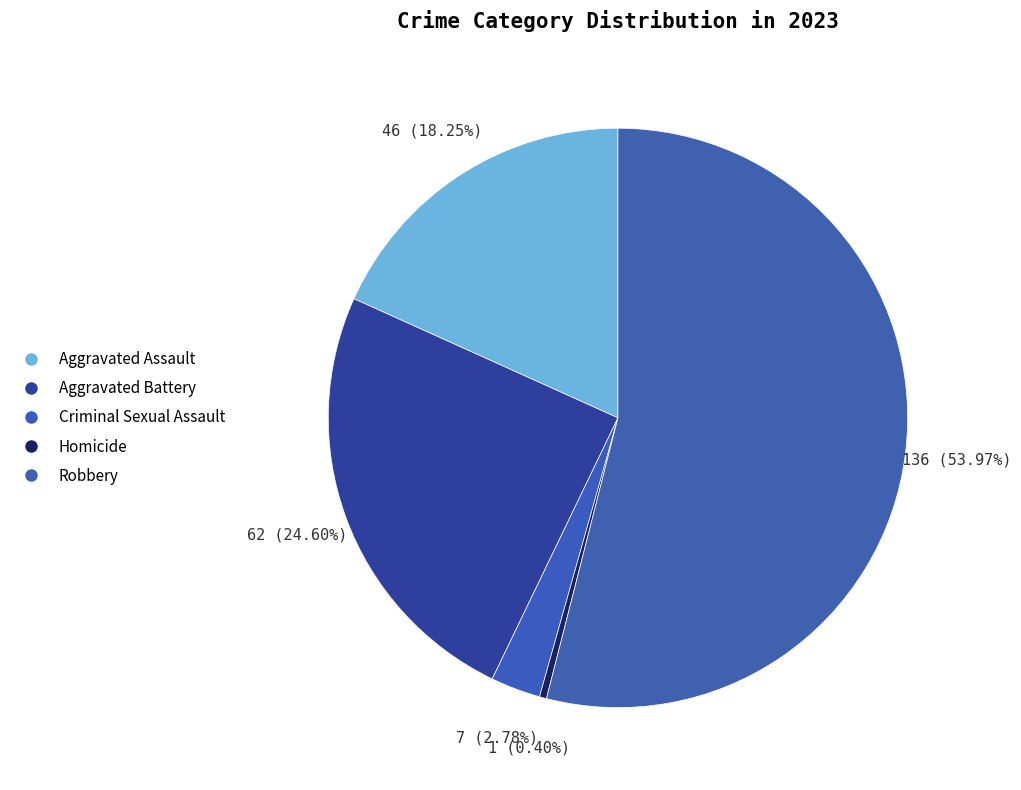

How many slices are in this pie chart?

5